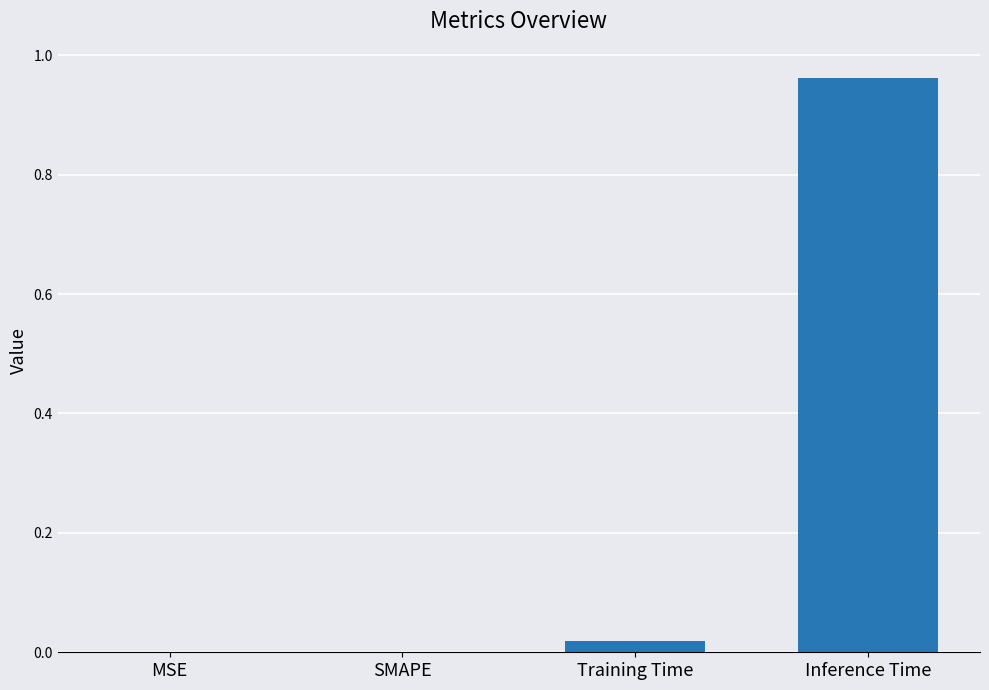

At which category does the chart reach its peak across all series?

Inference Time